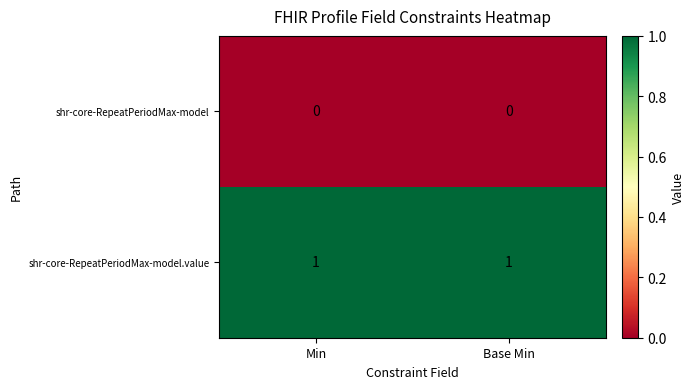

Reading left to right, list all the values displayed in this chart.

shr-core-RepeatPeriodMax-model: 0	0
shr-core-RepeatPeriodMax-model.value: 1	1